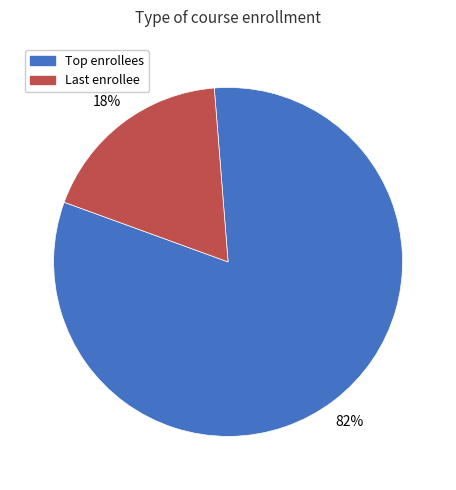

To the nearest percent, what is the average slice percentage?

50%